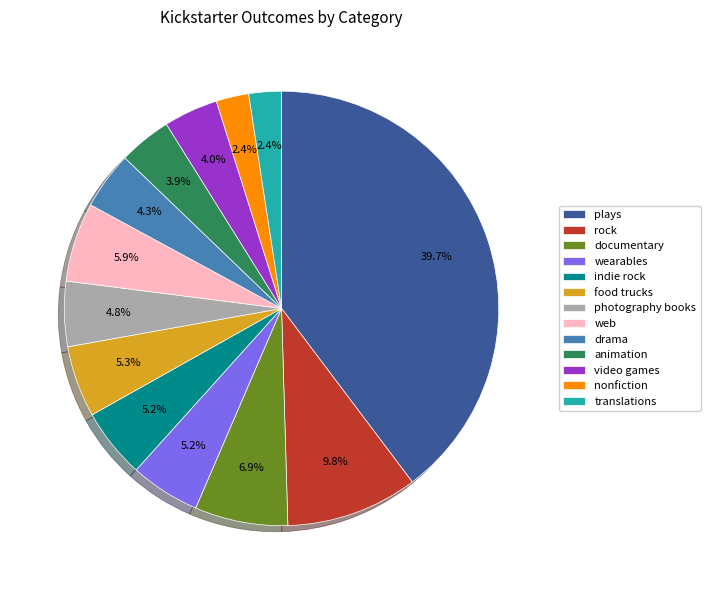

To the nearest percent, what percentage of the pie is translations?

2%